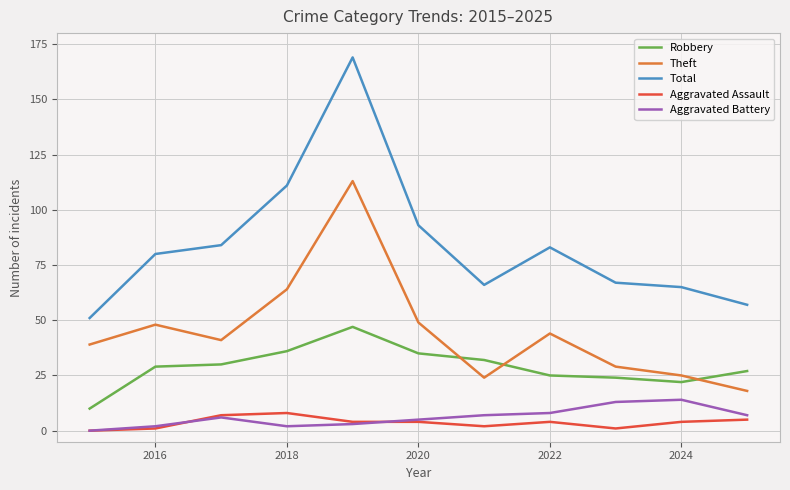

Which series has the widest spread of values?

Total